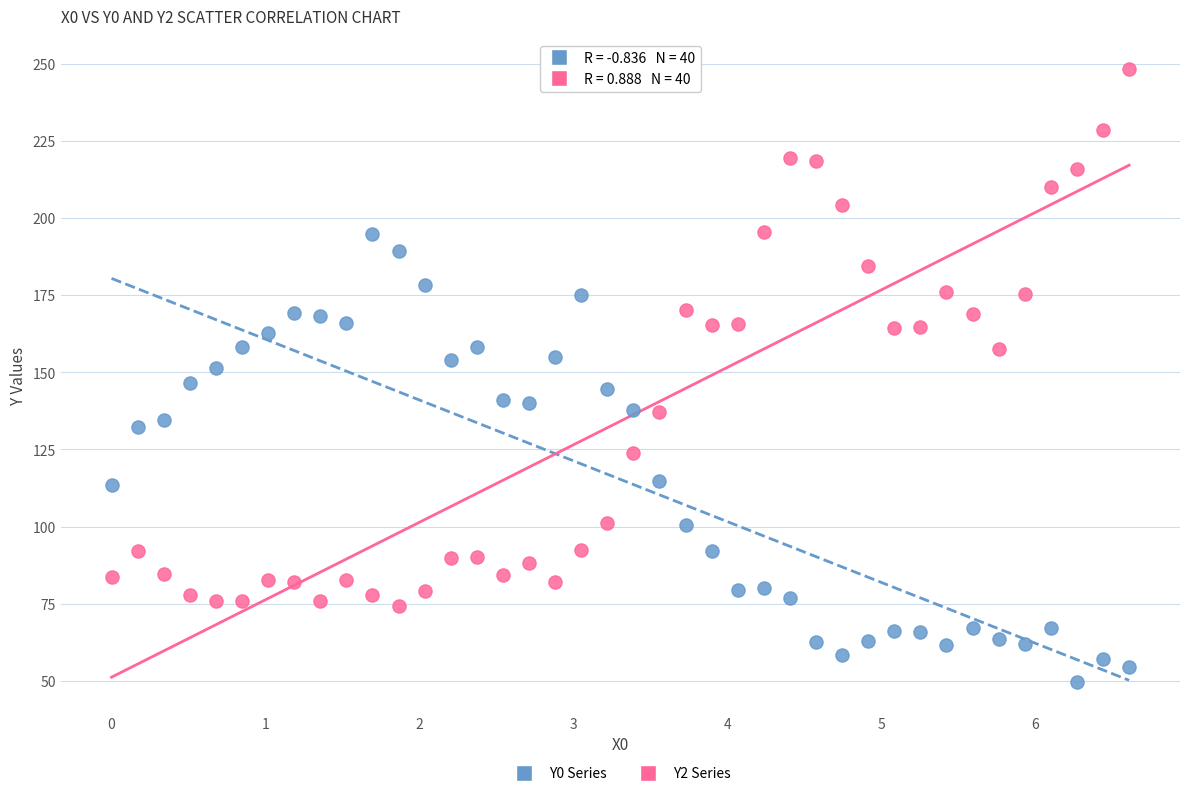

What are all the series names shown in the legend?

Y0 Series, Y2 Series